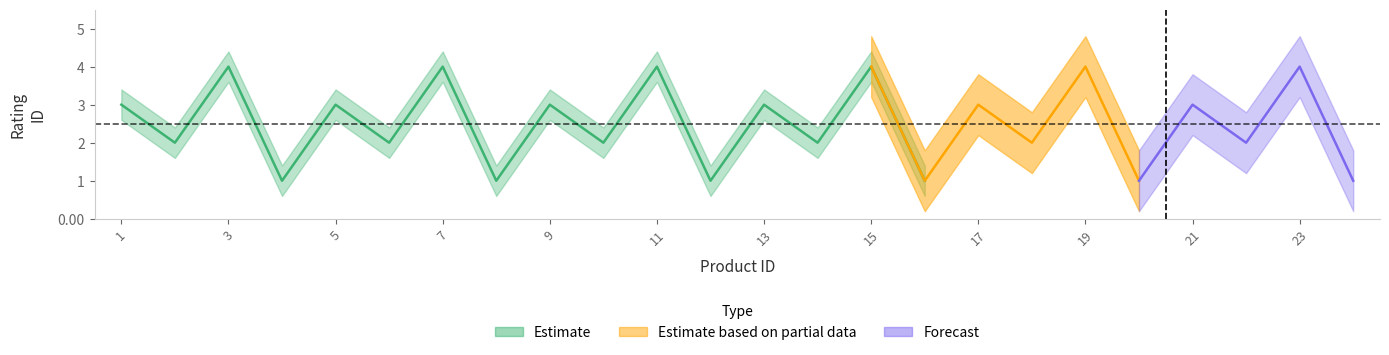

Which has a higher value, 16 or 20?

16